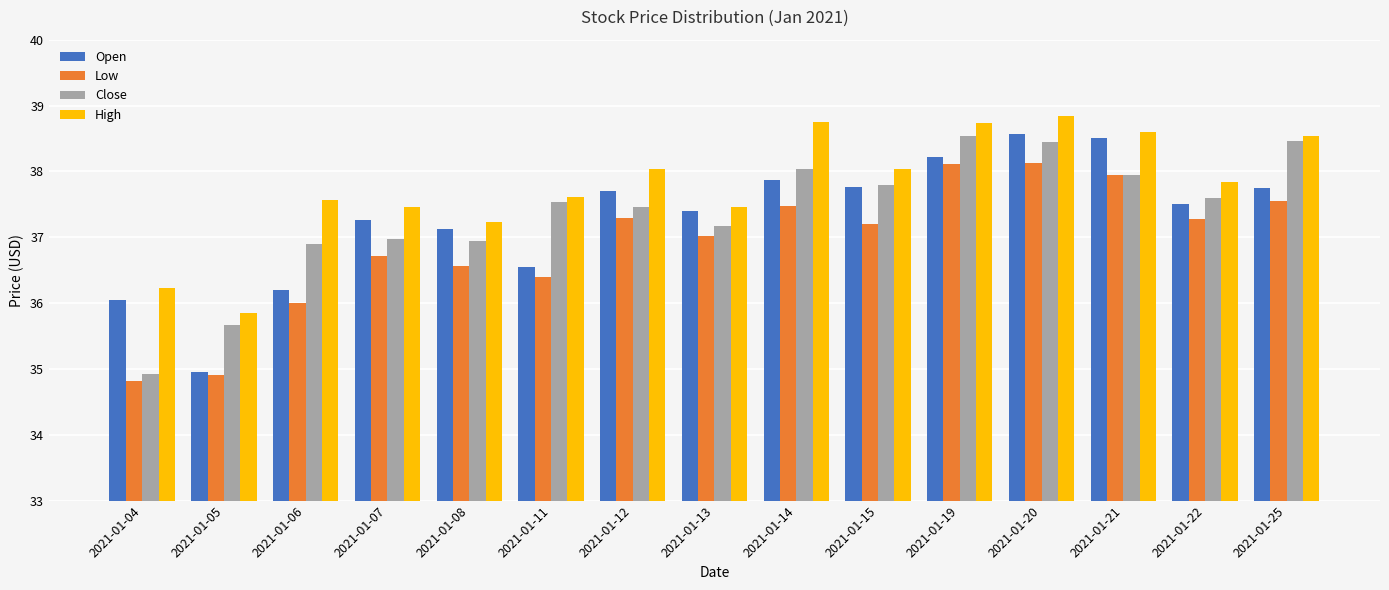

What is the total value across all series at 2021-01-06?

146.7